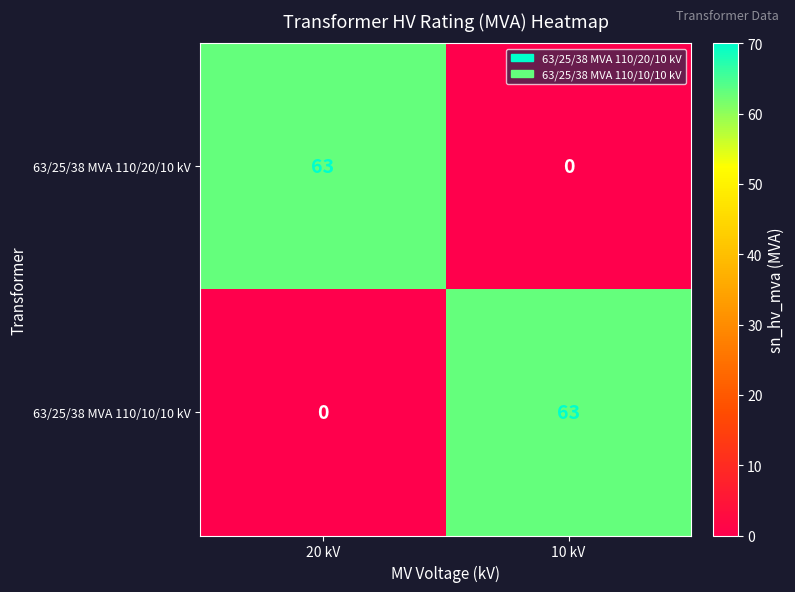

What is the spread (max minus min) of values at 10 kV?

63